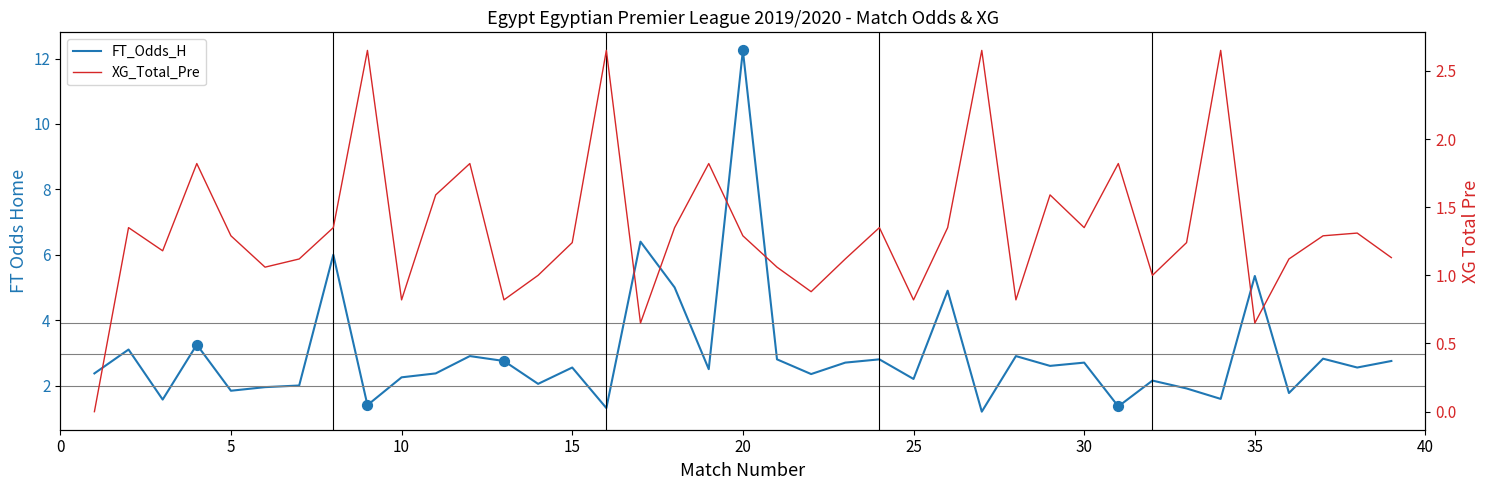

Which series reaches the minimum Y coordinate?

XG_Total_Pre